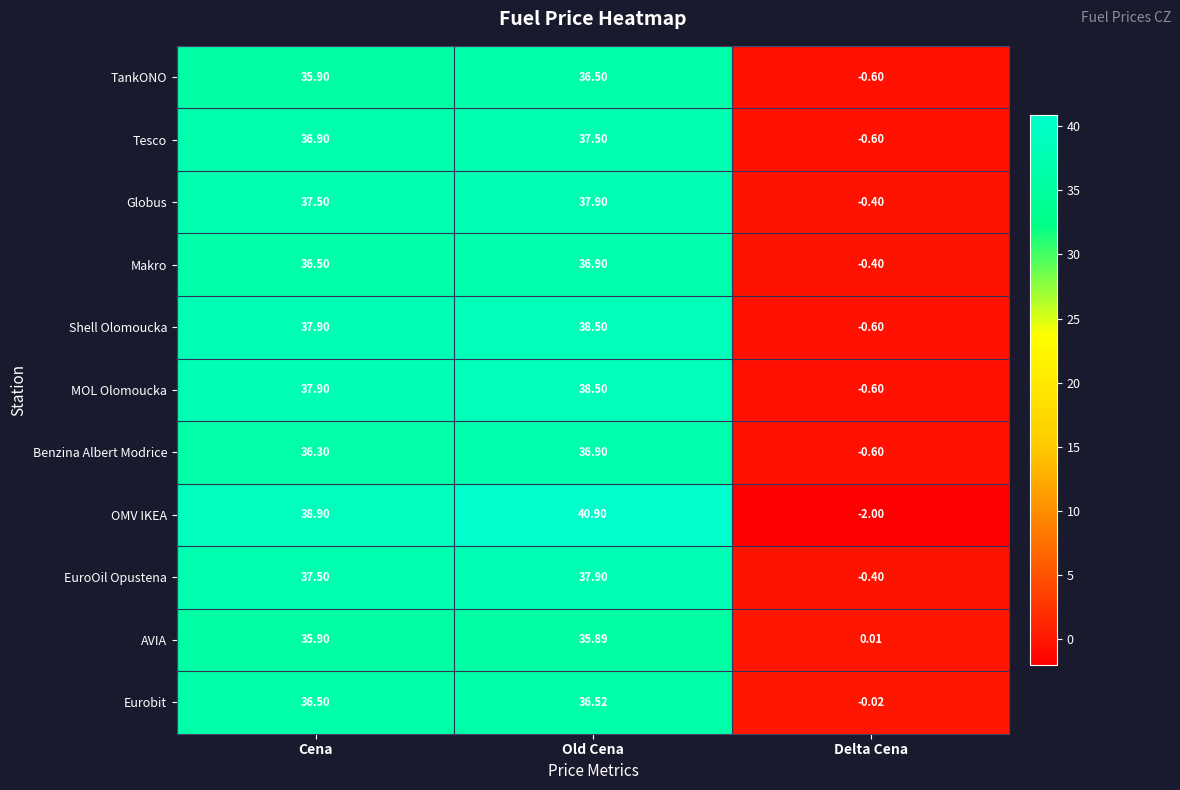

What is the difference between the highest and lowest values at Delta Cena?

2.0